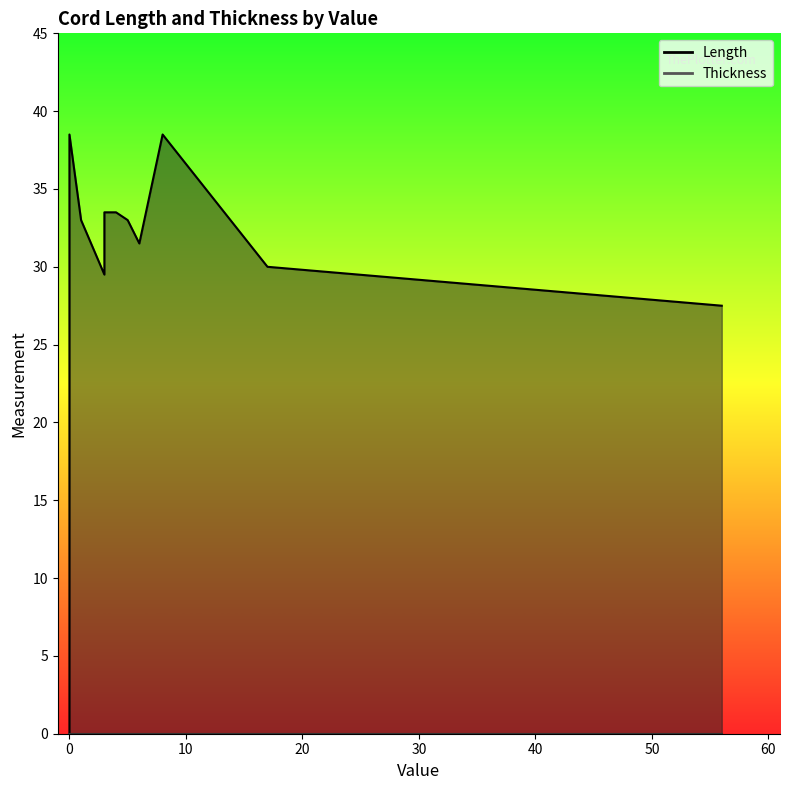

At which label is Thickness closest to 0?

5